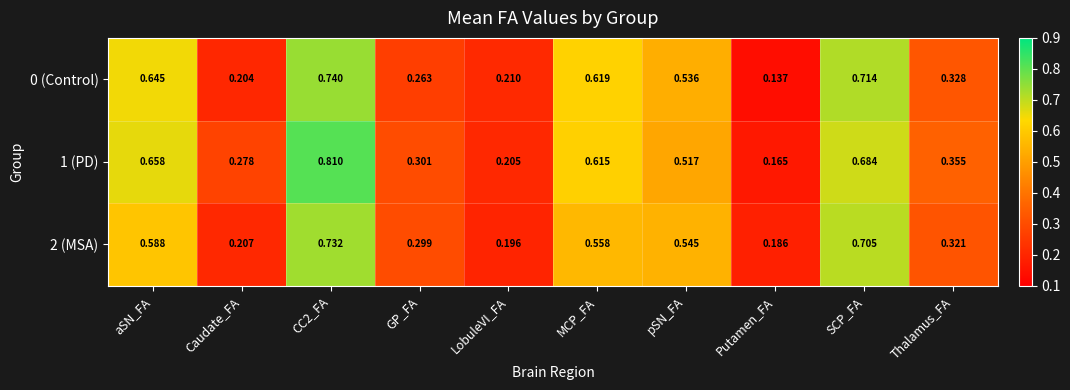

Is the value of 1 (PD) at MCP_FA greater than the value of 0 (Control) at Caudate_FA?

Yes